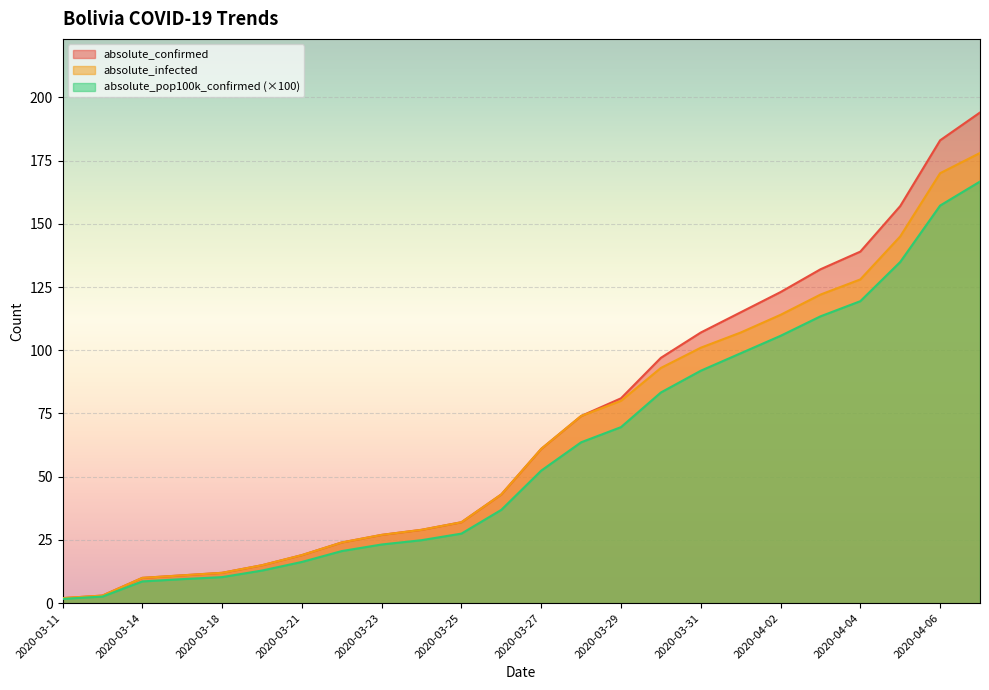

True or false: absolute_infected has a value of 124.2 at 2020-03-28.

False